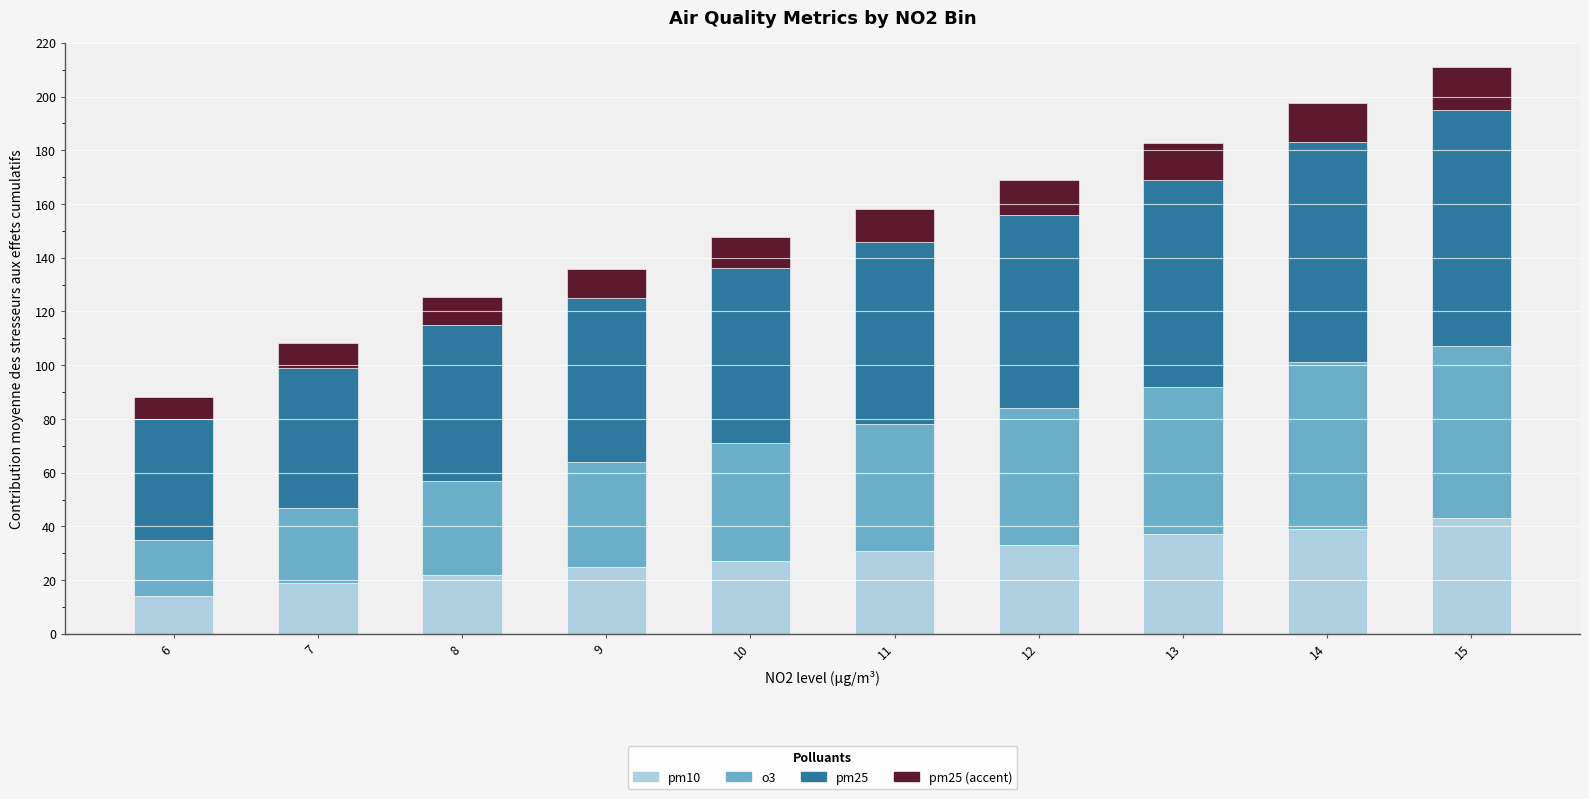

What is the total value across all series at 6?

88.1